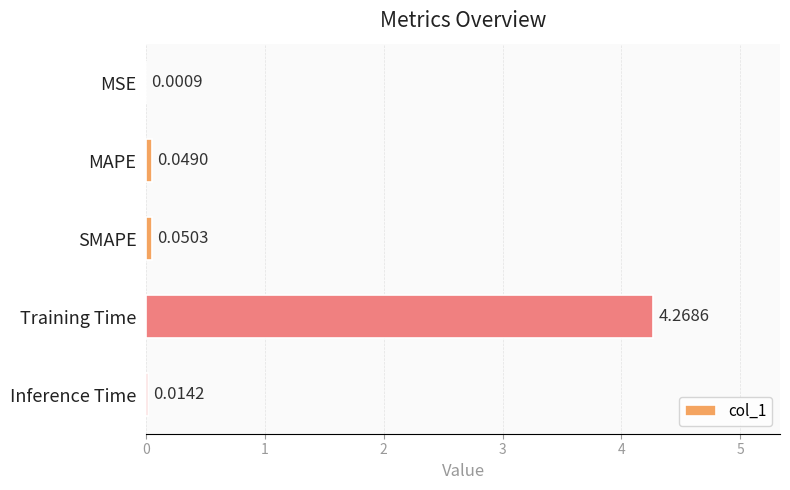

What is the change in value from MSE to Training Time?

+4.3